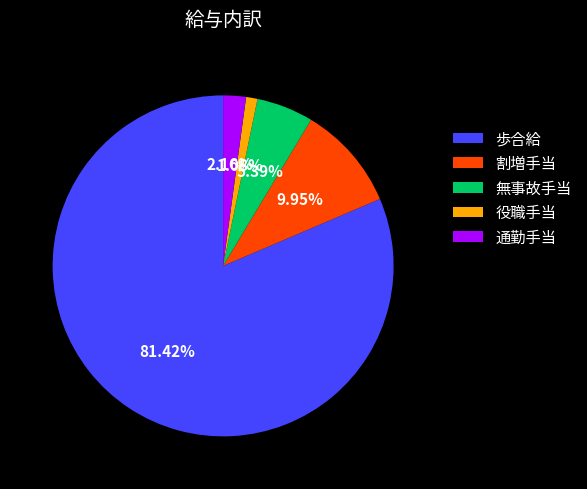

How many segments does this pie chart have?

5